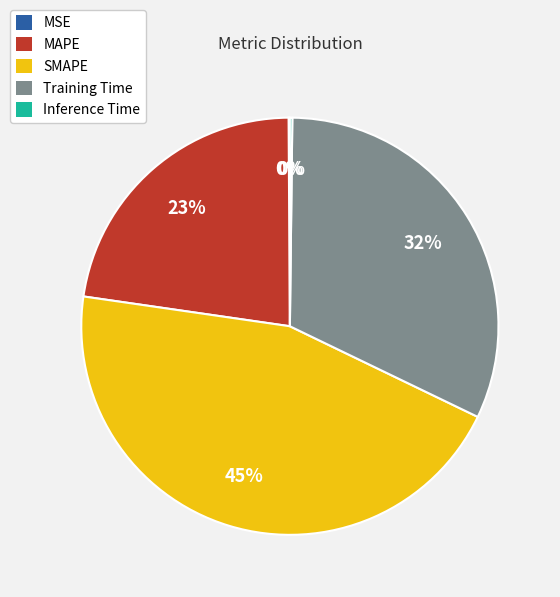

Is there any slice that represents more than half of the pie?

No